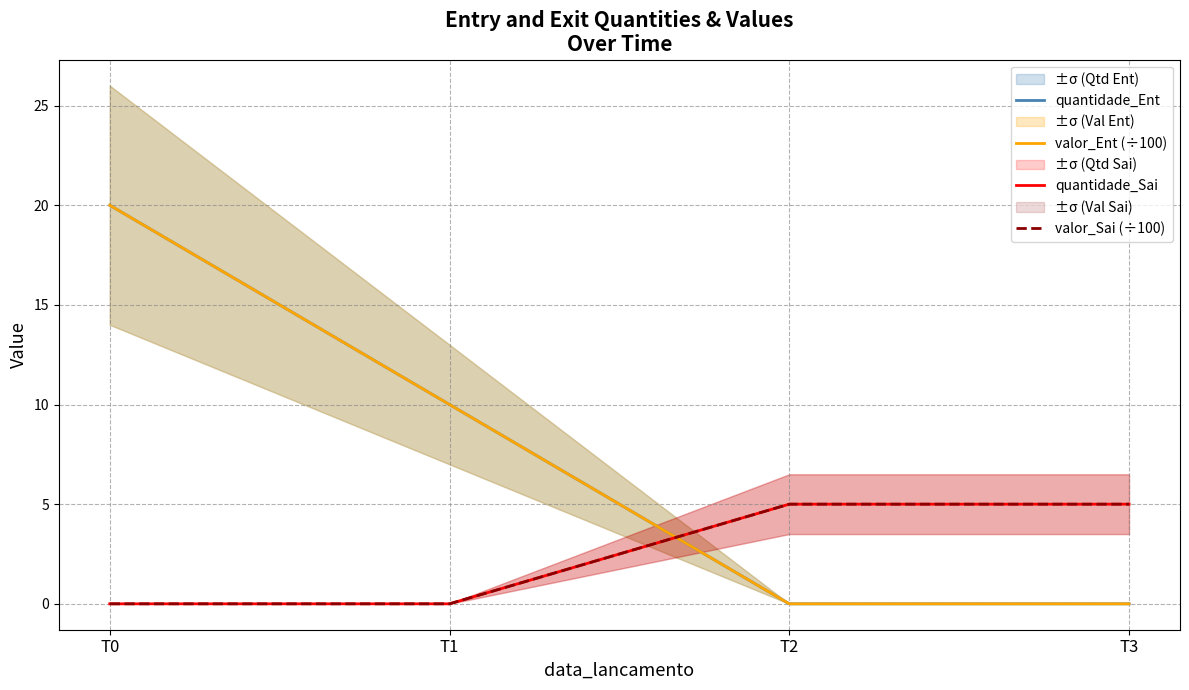

Is the value of quantidade_Sai at T1 greater than the value of quantidade_Ent at T0?

No